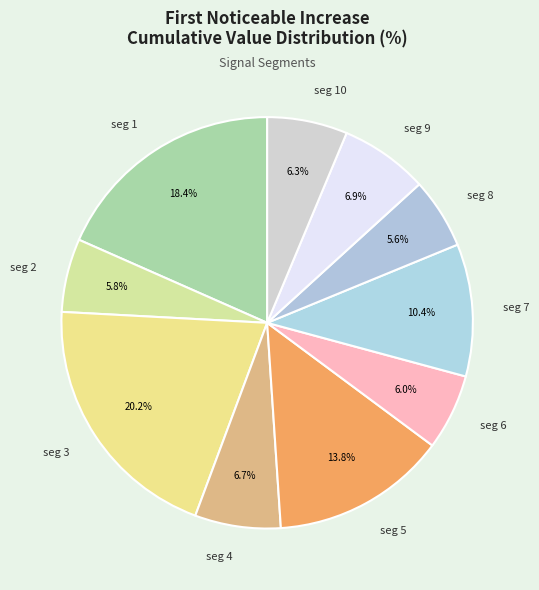

Count the number of slices in the pie.

10